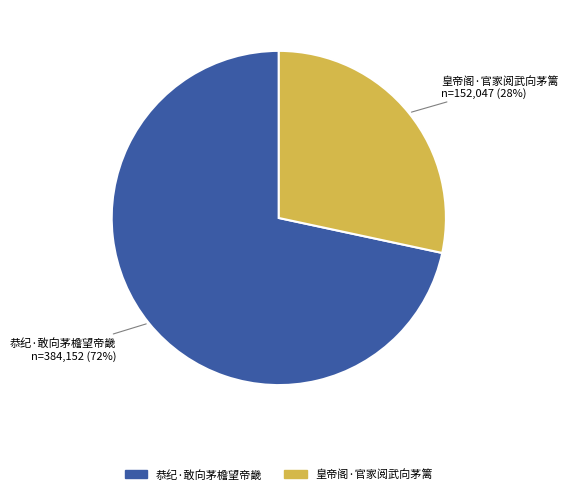

Is the sum of 皇帝阁·官家阅武向茅篱 and 恭纪·敢向茅檐望帝畿 greater than half?

Yes